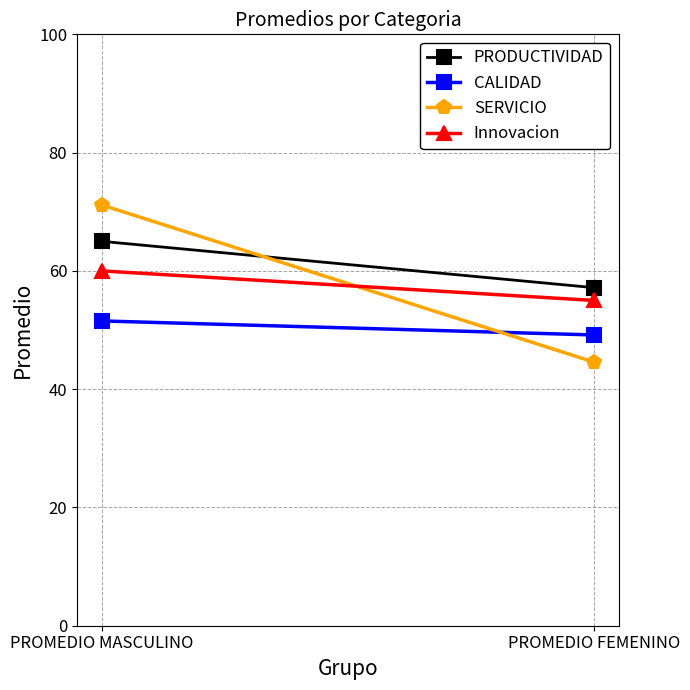

Is the value of PRODUCTIVIDAD at PROMEDIO FEMENINO greater than the value of Innovacion at PROMEDIO FEMENINO?

Yes